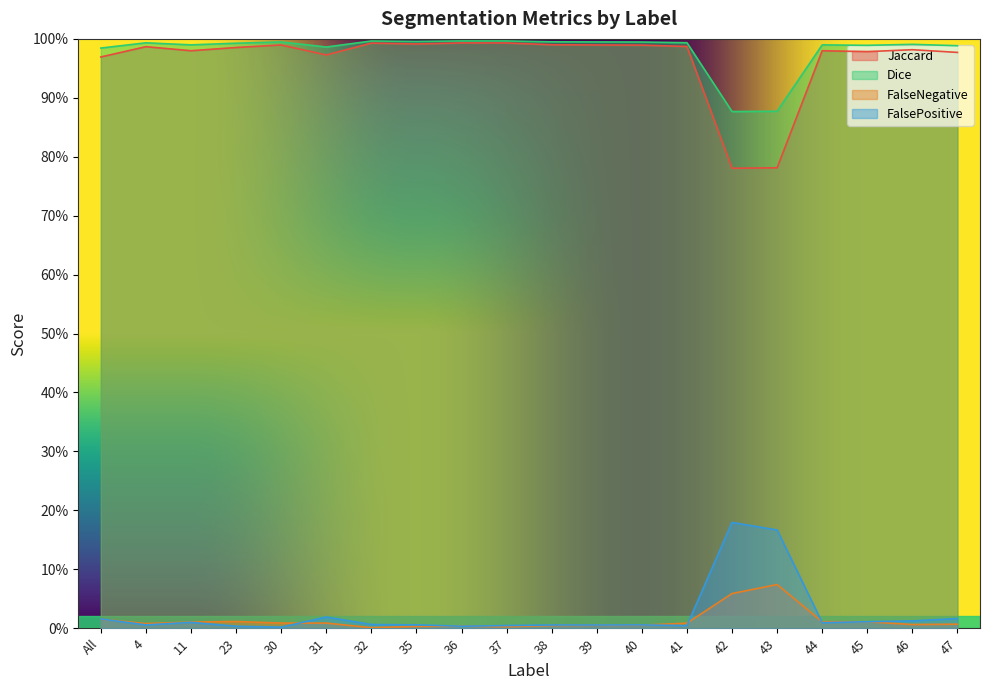

True or false: FalsePositive and Dice intersect in this chart.

False